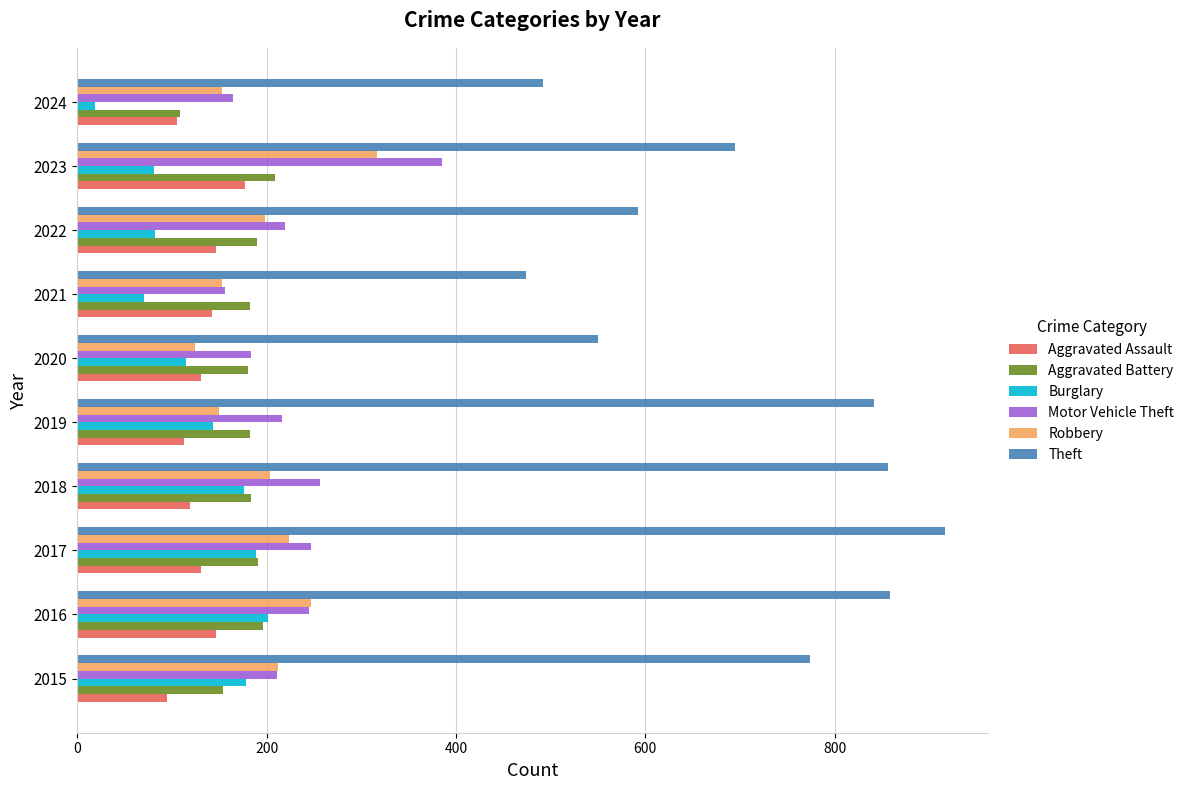

Count the number of data series in this chart.

6